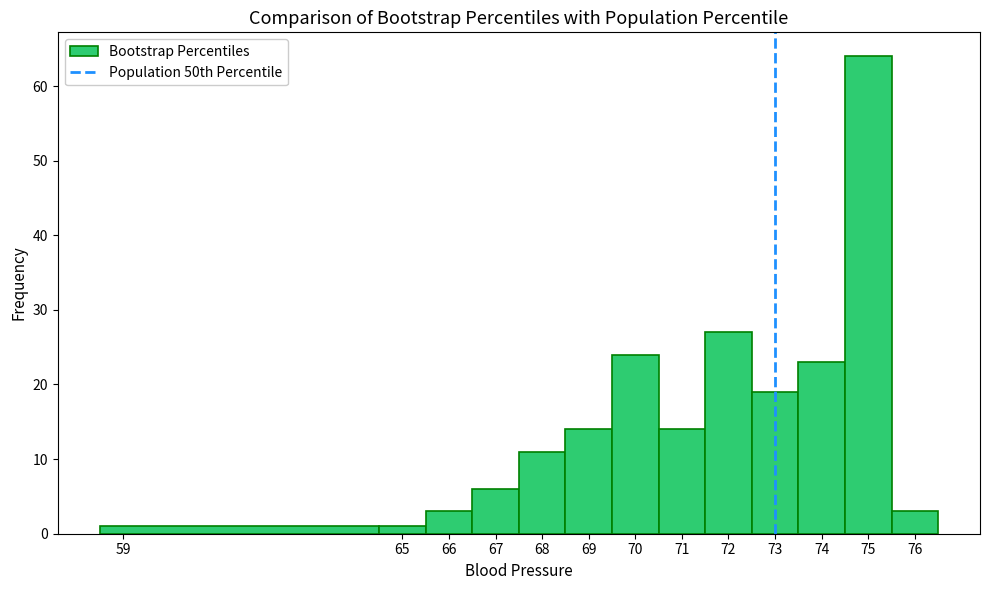

Over which range of the x-axis is the bar tallest?

74.5 to 75.5